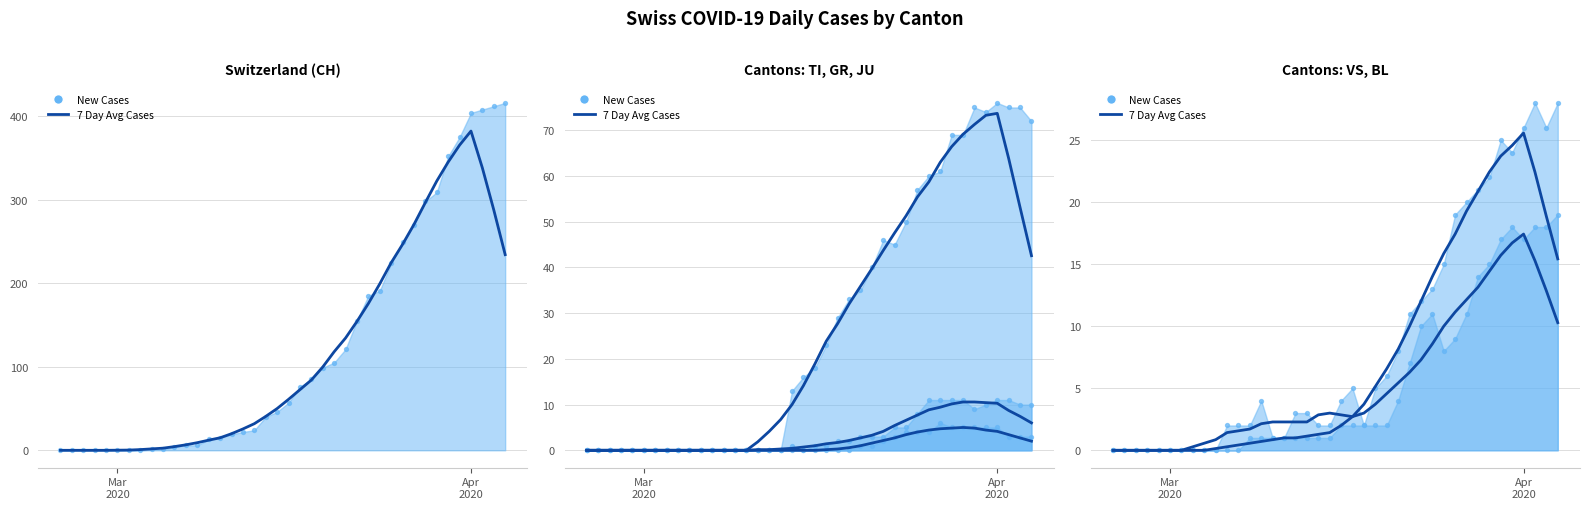

Which series has the widest spread of Y values?

7 Day Avg CH